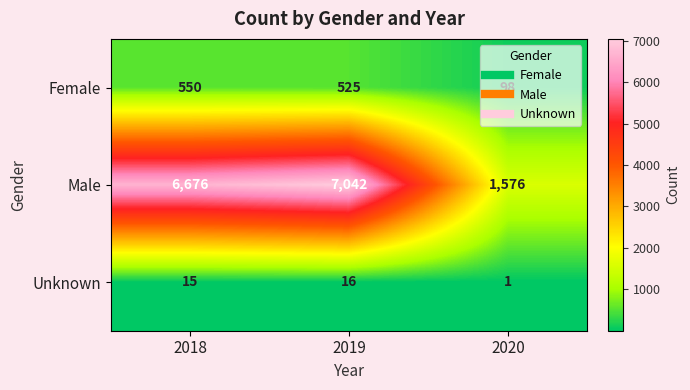

What is the greatest value displayed?

7042